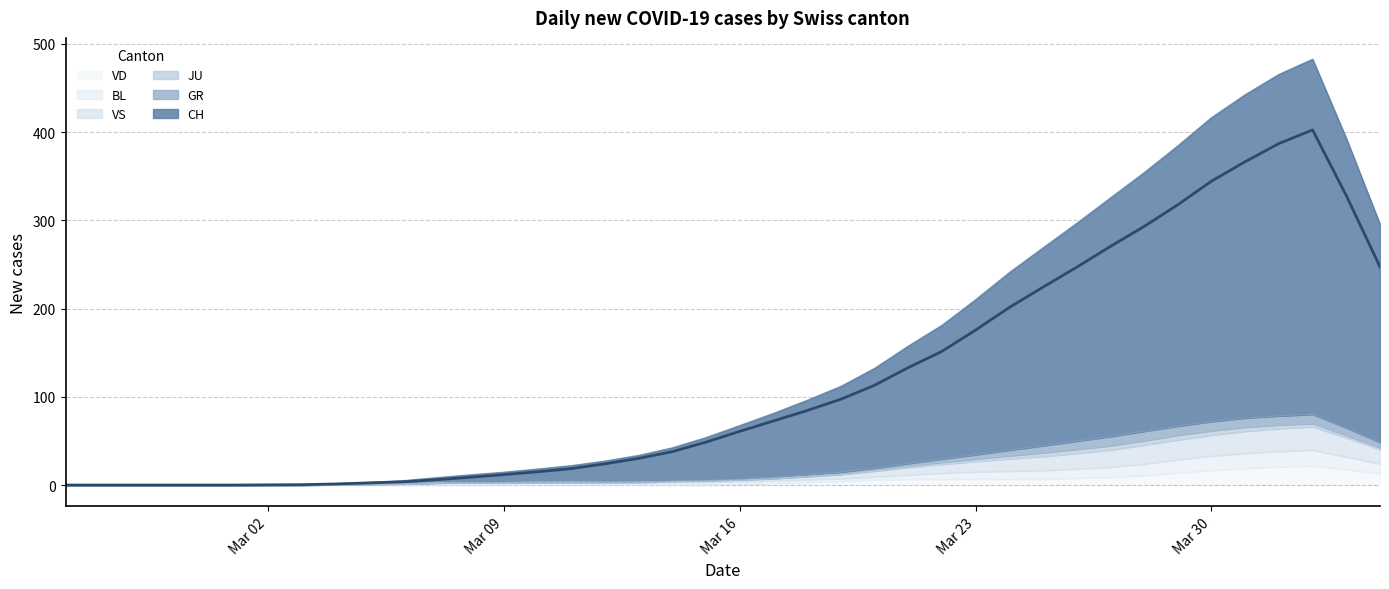

At how many categories does at least one series exceed 64?

19